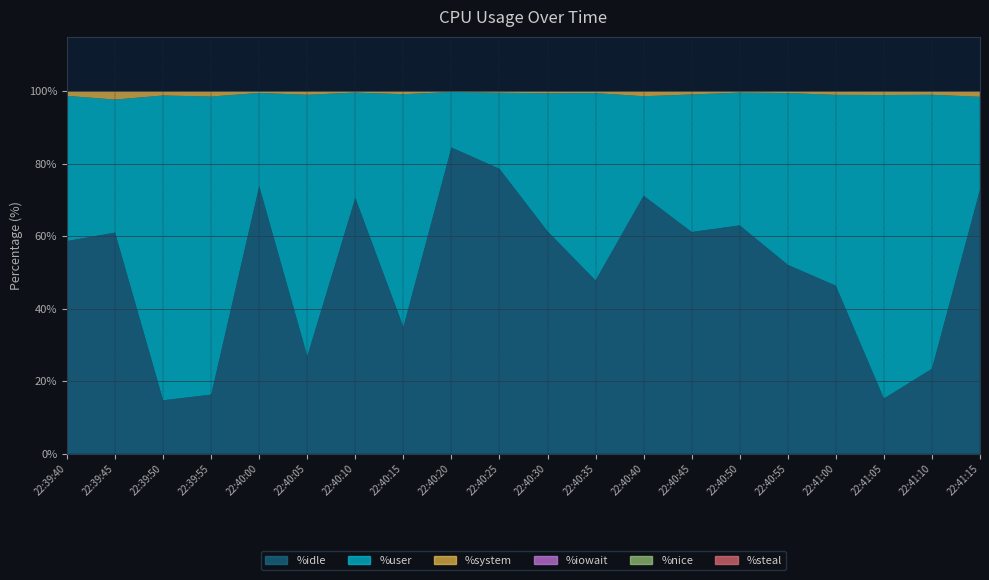

Reading left to right, list all the values displayed in this chart.

%user: 22:39:40=40.0	22:39:45=36.7	22:39:50=84.0	22:39:55=82.2	22:40:00=25.7	22:40:05=72.1	22:40:10=29.1	22:40:15=64.2	22:40:20=15.3	22:40:25=21.0	22:40:30=38.1	22:40:35=51.7	22:40:40=27.4	22:40:45=37.9	22:40:50=36.6	22:40:55=47.4	22:41:00=52.6	22:41:05=83.7	22:41:10=75.6	22:41:15=25.6
%system: 22:39:40=1.3	22:39:45=2.3	22:39:50=1.2	22:39:55=1.5	22:40:00=0.5	22:40:05=1.0	22:40:10=0.4	22:40:15=0.8	22:40:20=0.2	22:40:25=0.4	22:40:30=0.6	22:40:35=0.5	22:40:40=1.4	22:40:45=0.9	22:40:50=0.4	22:40:55=0.5	22:41:00=1.0	22:41:05=1.1	22:41:10=1.0	22:41:15=1.6
%idle: 22:39:40=58.7	22:39:45=61.0	22:39:50=14.8	22:39:55=16.3	22:40:00=73.8	22:40:05=26.9	22:40:10=70.6	22:40:15=35.0	22:40:20=84.5	22:40:25=78.6	22:40:30=61.4	22:40:35=47.8	22:40:40=71.2	22:40:45=61.2	22:40:50=63.0	22:40:55=52.1	22:41:00=46.4	22:41:05=15.2	22:41:10=23.4	22:41:15=72.9
%iowait: 22:39:40=0.0	22:39:45=0.0	22:39:50=0.0	22:39:55=0.0	22:40:00=0.0	22:40:05=0.0	22:40:10=0.0	22:40:15=0.0	22:40:20=0.0	22:40:25=0.0	22:40:30=0.0	22:40:35=0.0	22:40:40=0.0	22:40:45=0.0	22:40:50=0.0	22:40:55=0.0	22:41:00=0.0	22:41:05=0.0	22:41:10=0.0	22:41:15=0.0
%nice: 22:39:40=0.0	22:39:45=0.0	22:39:50=0.0	22:39:55=0.0	22:40:00=0.0	22:40:05=0.0	22:40:10=0.0	22:40:15=0.0	22:40:20=0.0	22:40:25=0.0	22:40:30=0.0	22:40:35=0.0	22:40:40=0.0	22:40:45=0.0	22:40:50=0.0	22:40:55=0.0	22:41:00=0.0	22:41:05=0.0	22:41:10=0.0	22:41:15=0.0
%steal: 22:39:40=0.0	22:39:45=0.0	22:39:50=0.0	22:39:55=0.0	22:40:00=0.0	22:40:05=0.0	22:40:10=0.0	22:40:15=0.0	22:40:20=0.0	22:40:25=0.0	22:40:30=0.0	22:40:35=0.0	22:40:40=0.0	22:40:45=0.0	22:40:50=0.0	22:40:55=0.0	22:41:00=0.0	22:41:05=0.0	22:41:10=0.0	22:41:15=0.0